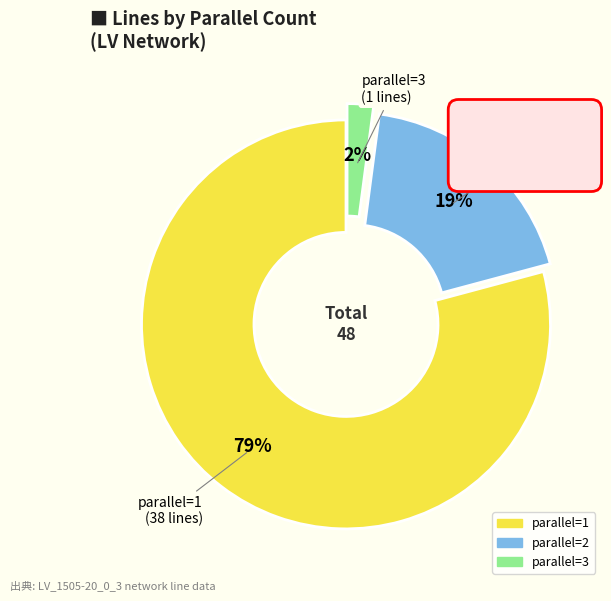

To the nearest percent, what is the difference between the largest and smallest slice percentages?

77%